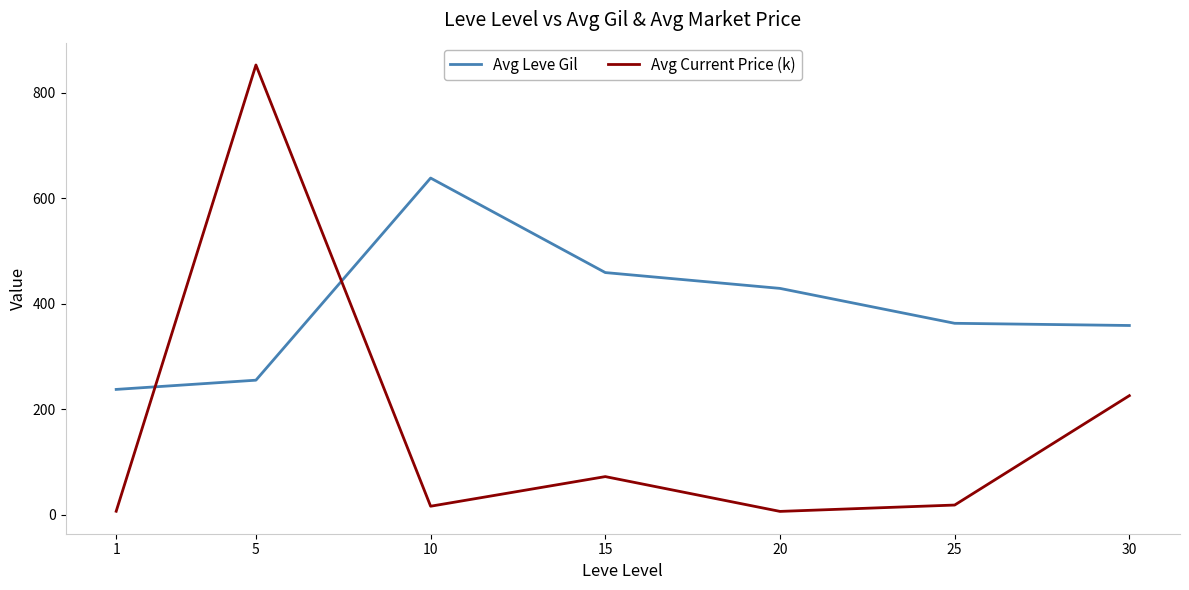

The value of Avg Current Price (k) at 30 is 225.7. True or false?

True